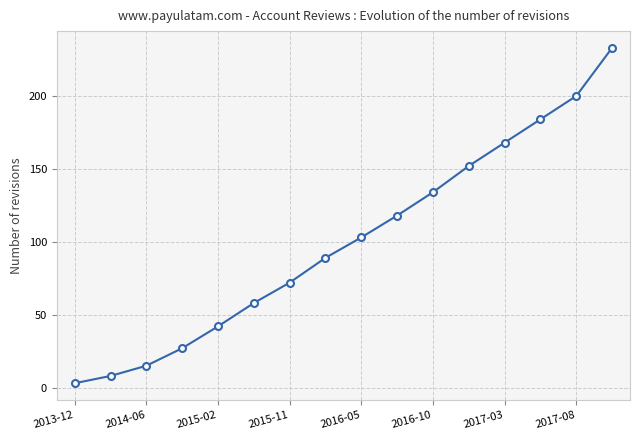

What is the sum of all values?

1606